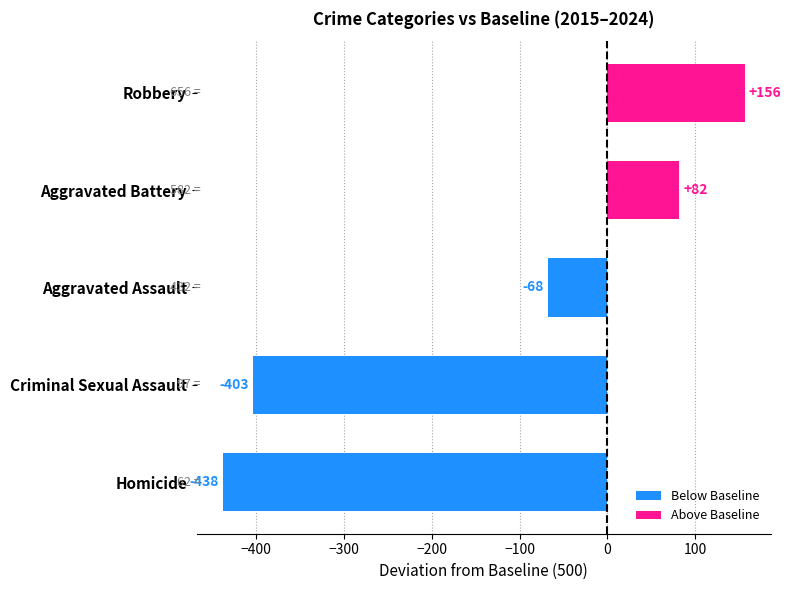

What is the maximum value shown in the chart?

156.2